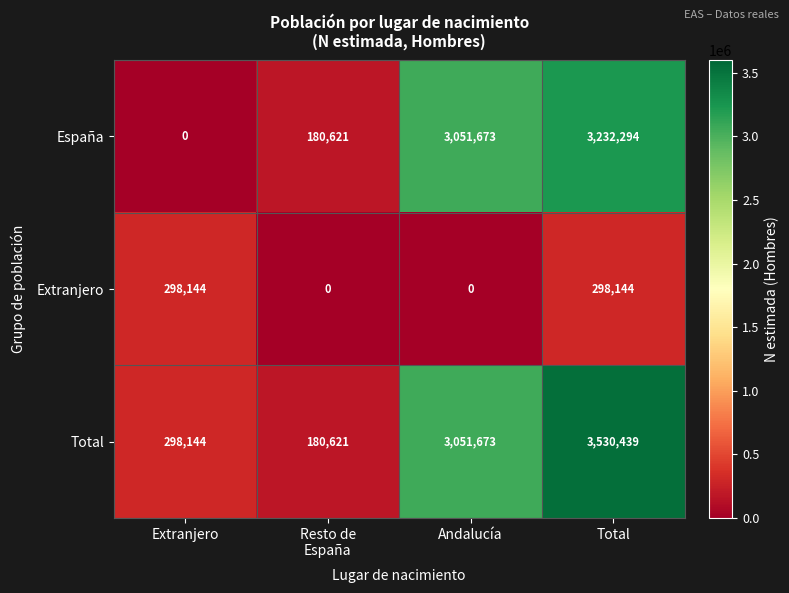

True or false: Total has a value of 298144 at Extranjero.

True